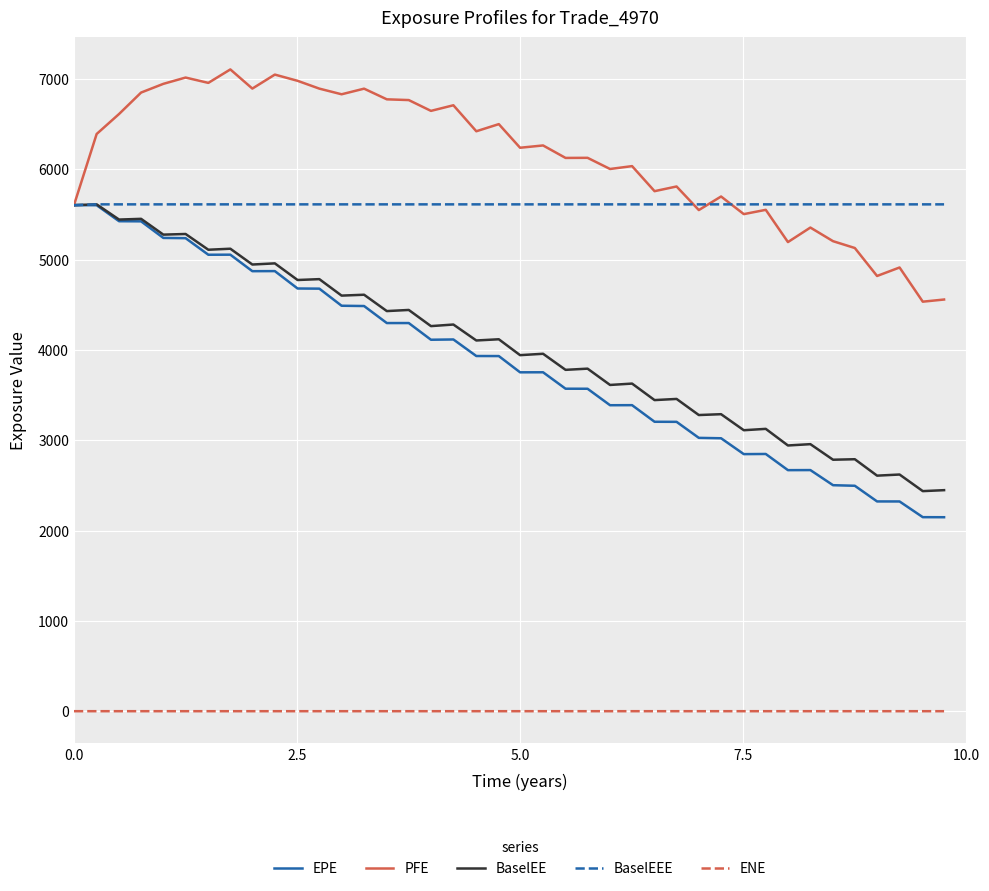

Which series has the largest range (max minus min)?

EPE